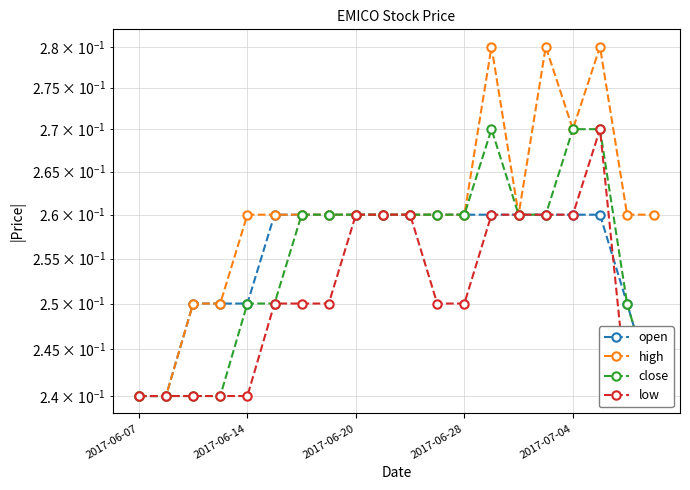

True or false: close and high cross at least once.

False